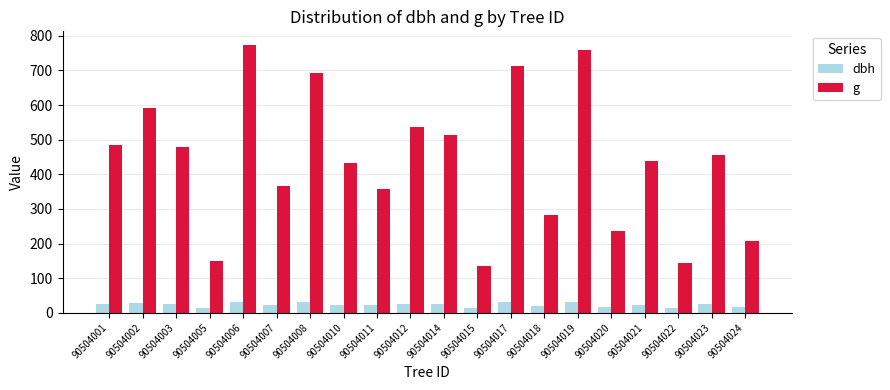

The value of dbh at 90504014 is 25.6. True or false?

True